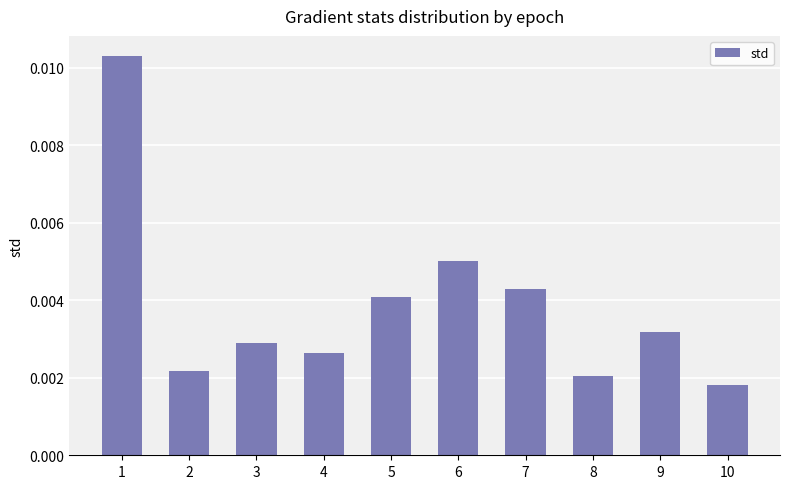

At which category does the chart reach its minimum across all series?

10